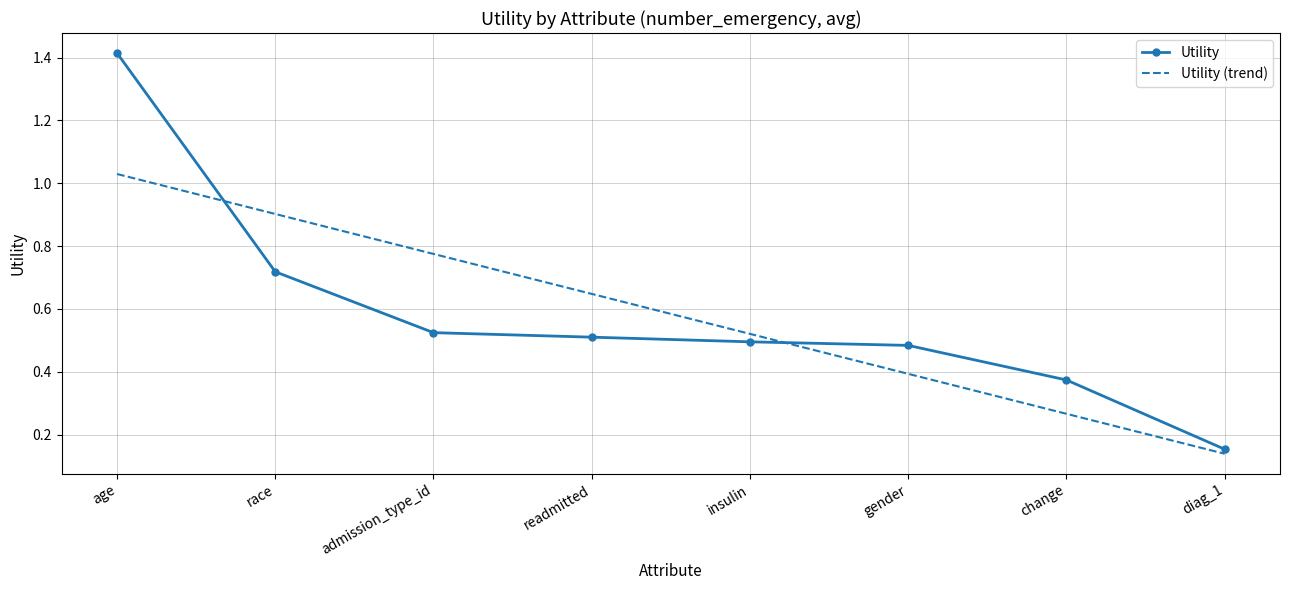

What is the difference between the maximum and minimum values in the Utility series?

1.3